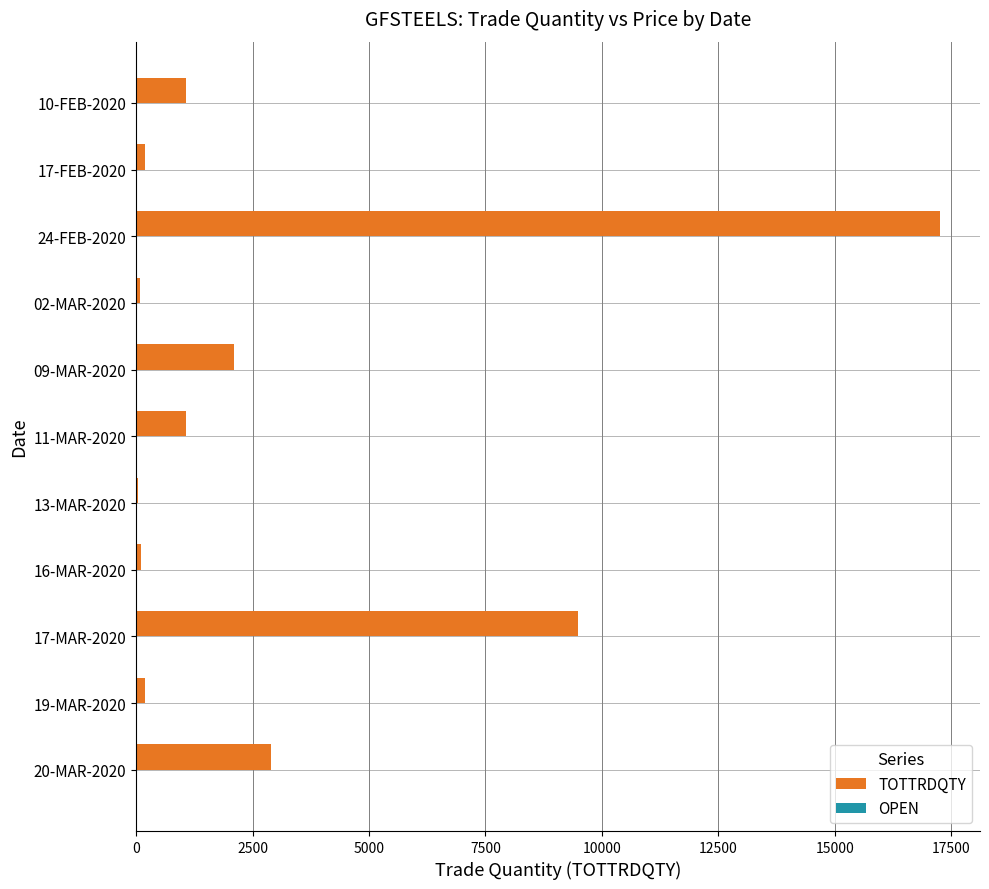

Is it true that TOTTRDQTY equals 26310.3 at 24-FEB-2020?

False